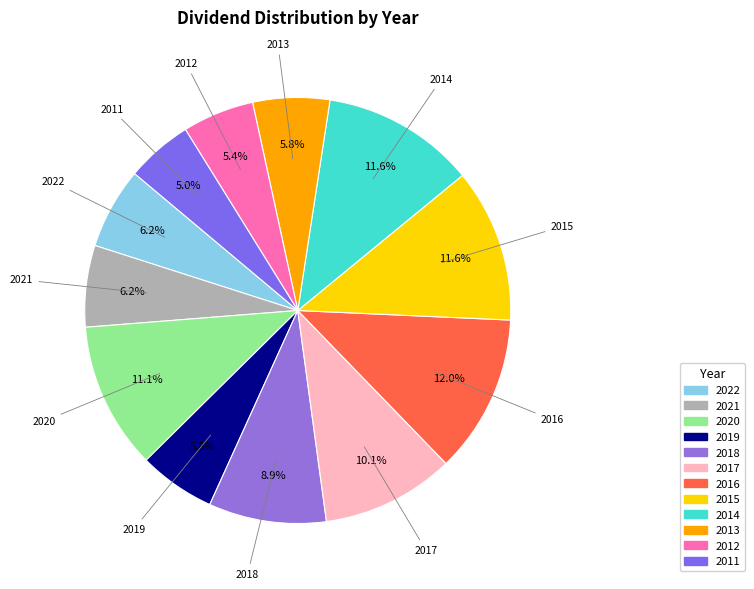

To the nearest percent, what is the difference between the largest and smallest slice percentages?

7%